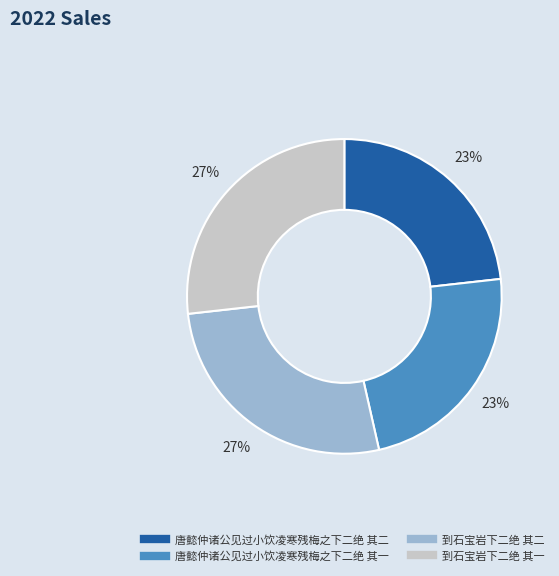

Does 到石宝岩下二绝 其一 account for over 50% of the chart?

No